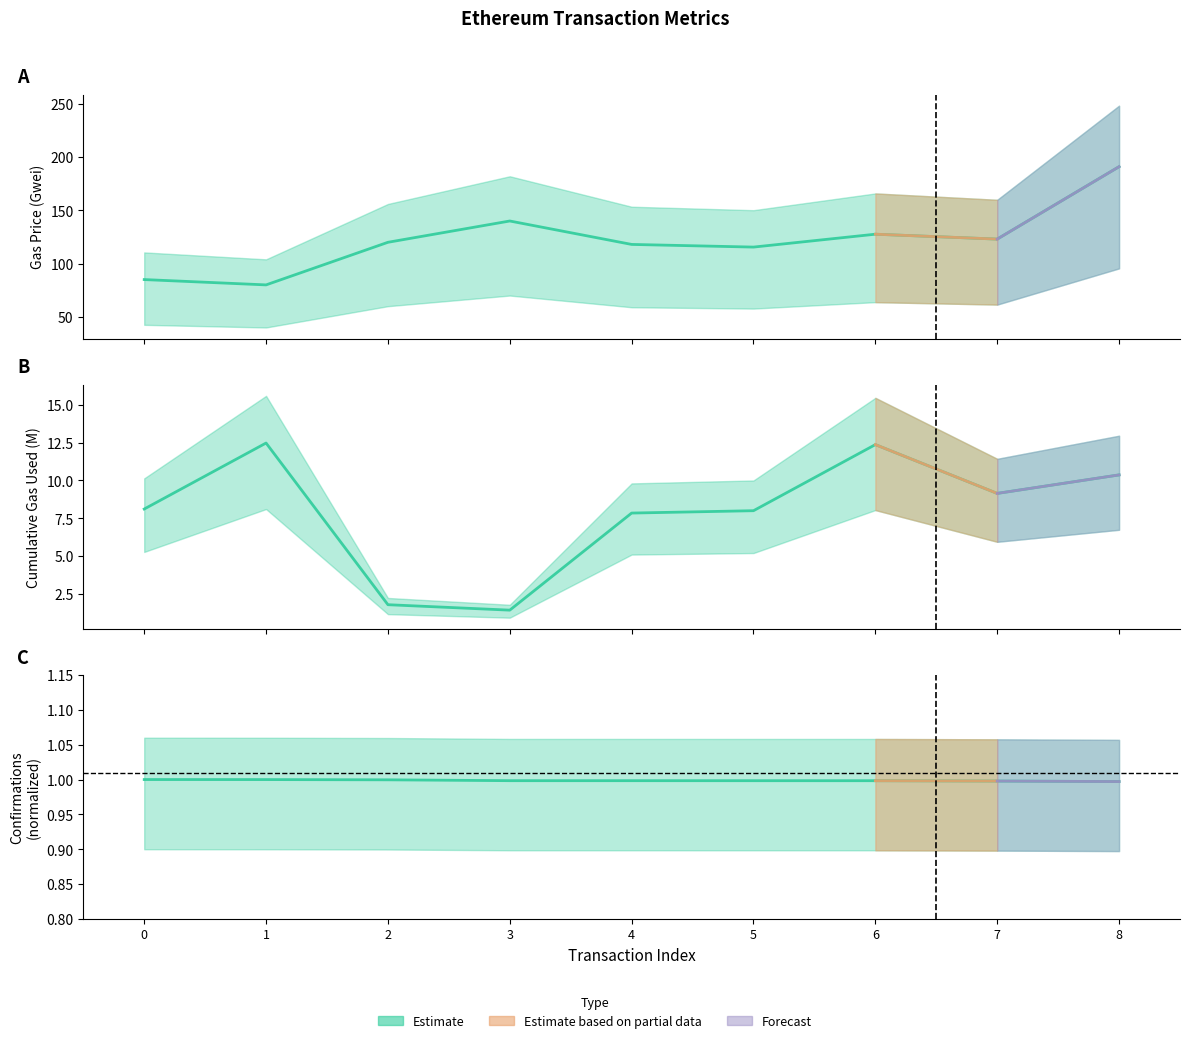

What is the value of the cumulativeGasUsed point at the 5th from the left?

7.8